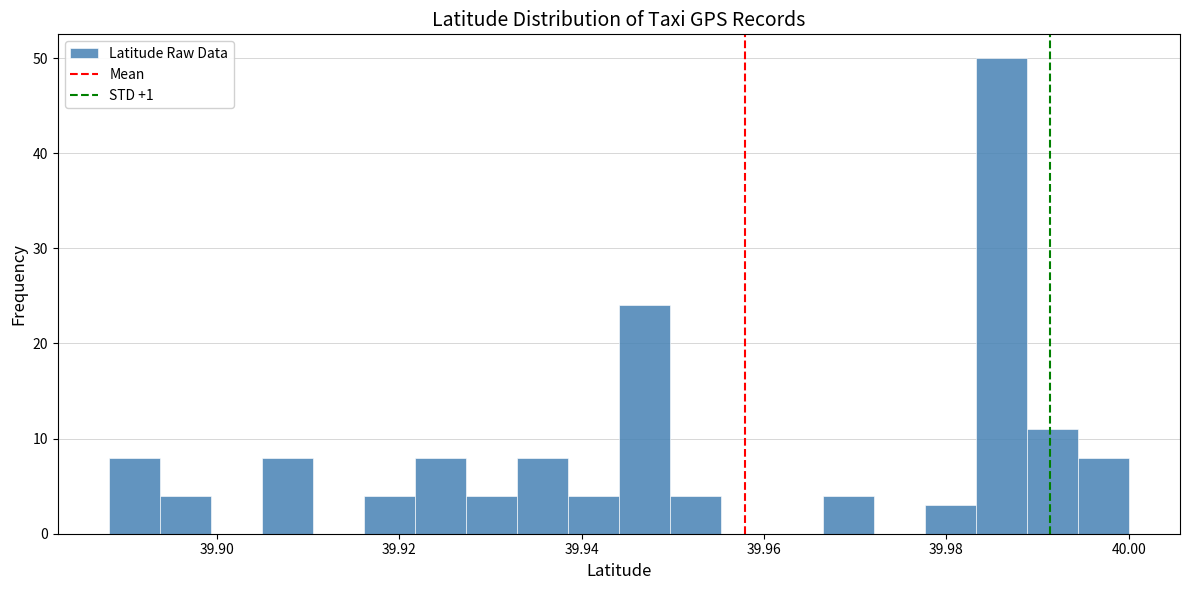

Around what value on the x-axis is the tallest bar? Give the approximate position of its centre, as read against the axis.

39.986